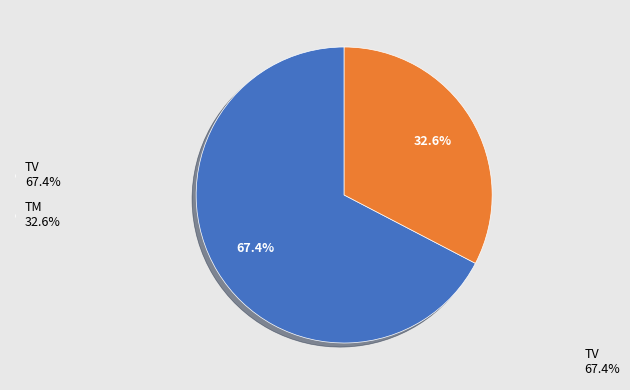

Is there a majority slice in this chart?

Yes